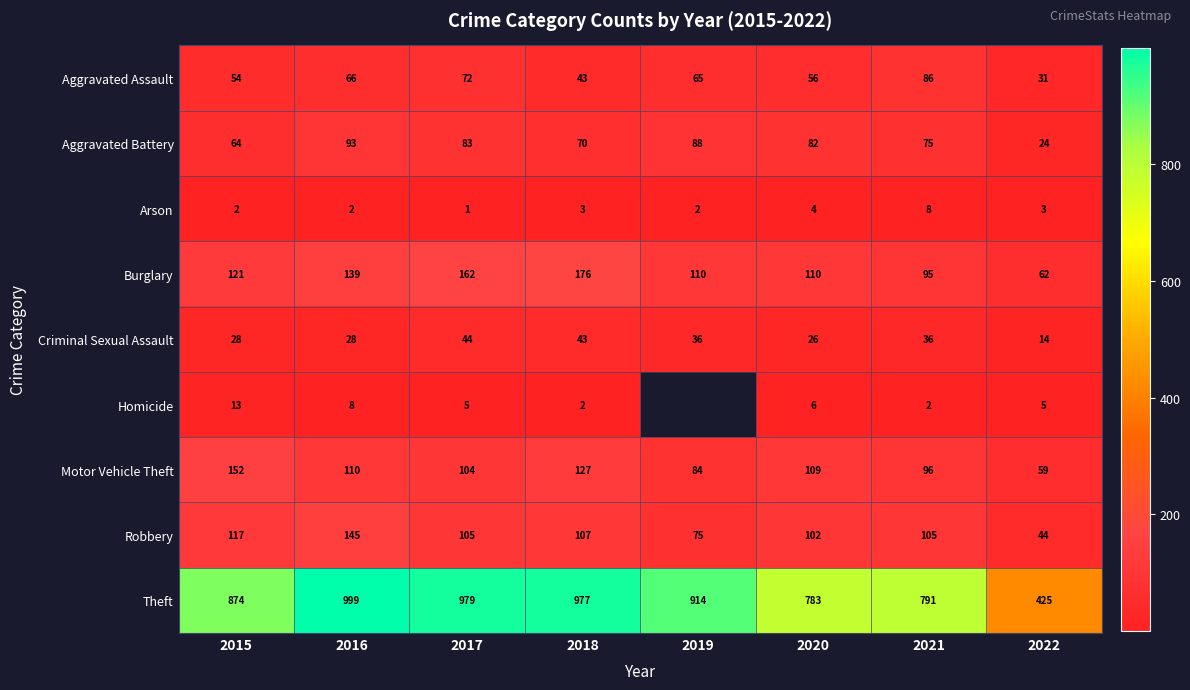

List the labels in order of Aggravated Battery value, largest first.

2016, 2019, 2017, 2020, 2021, 2018, 2015, 2022